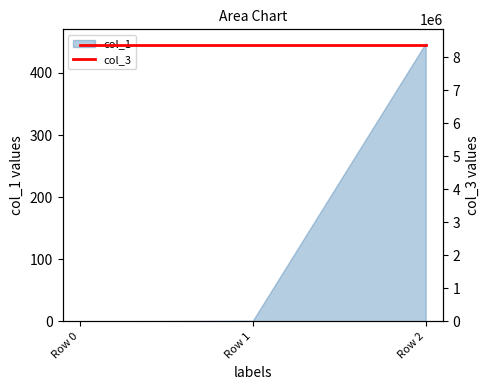

List the labels in order of value, smallest first.

Row 0, Row 1, Row 2